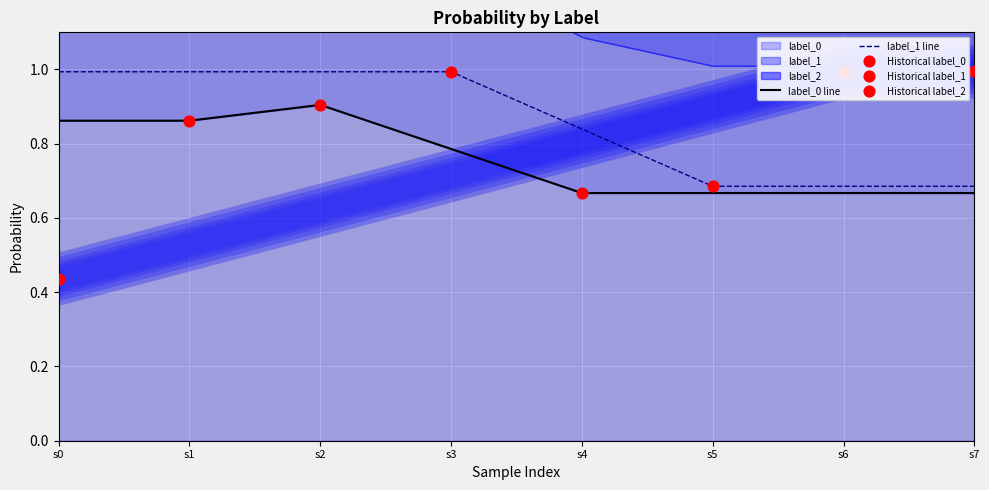

Which series contains the lowest Y value?

label_2